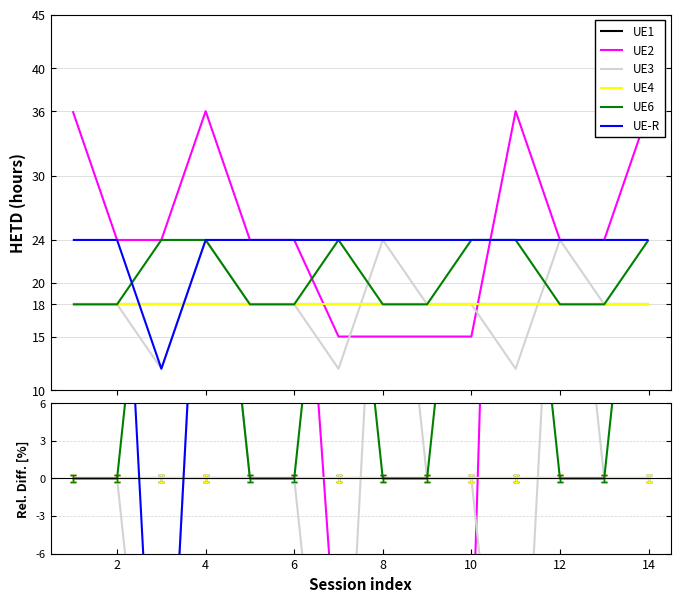

The value of UE4 at 12 is 0.0. True or false?

True